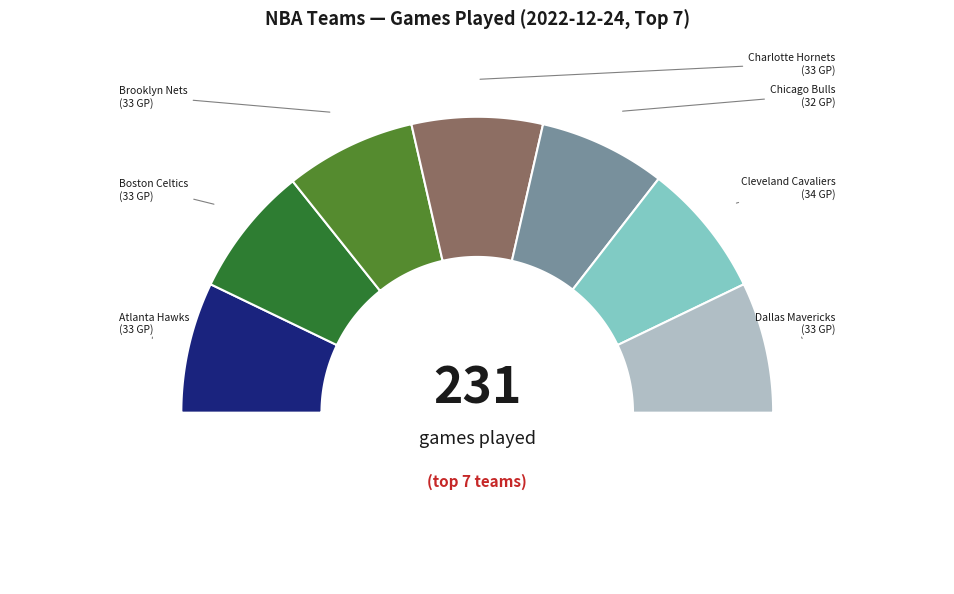

How many segments does this pie chart have?

7